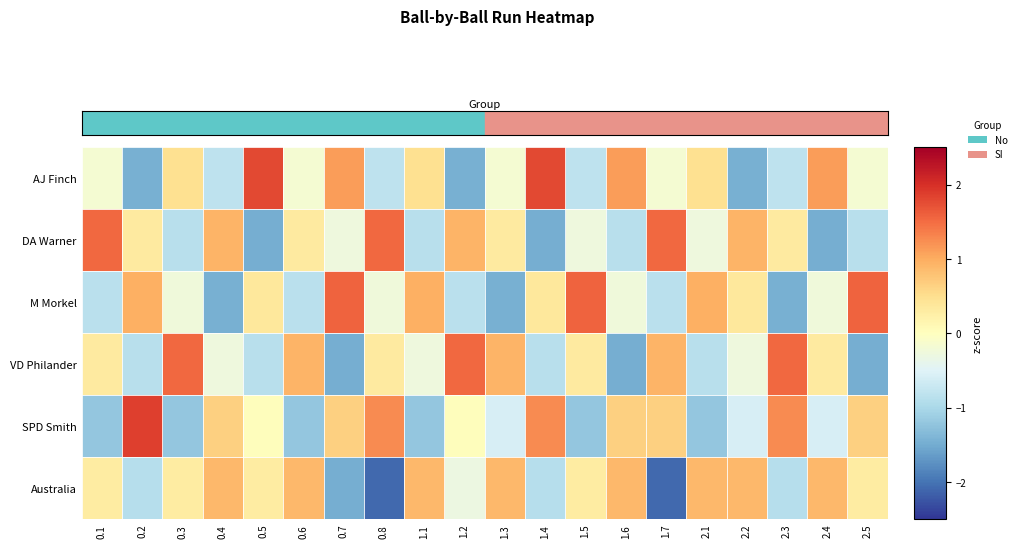

Reading right to left, what are all the values shown in this chart?

AJ Finch: 2.5=-0.2	2.4=1.1	2.3=-0.8	2.2=-1.5	2.1=0.5	1.7=-0.2	1.6=1.1	1.5=-0.8	1.4=1.8	1.3=-0.2	1.2=-1.5	1.1=0.5	0.8=-0.8	0.7=1.1	0.6=-0.2	0.5=1.8	0.4=-0.8	0.3=0.5	0.2=-1.5	0.1=-0.2
DA Warner: 2.5=-0.9	2.4=-1.5	2.3=0.3	2.2=0.9	2.1=-0.3	1.7=1.5	1.6=-0.9	1.5=-0.3	1.4=-1.5	1.3=0.3	1.2=0.9	1.1=-0.9	0.8=1.5	0.7=-0.3	0.6=0.3	0.5=-1.5	0.4=0.9	0.3=-0.9	0.2=0.3	0.1=1.5
M Morkel: 2.5=1.6	2.4=-0.2	2.3=-1.4	2.2=0.4	2.1=1.0	1.7=-0.8	1.6=-0.2	1.5=1.6	1.4=0.4	1.3=-1.4	1.2=-0.8	1.1=1.0	0.8=-0.2	0.7=1.6	0.6=-0.8	0.5=0.4	0.4=-1.4	0.3=-0.2	0.2=1.0	0.1=-0.8
VD Philander: 2.5=-1.5	2.4=0.3	2.3=1.5	2.2=-0.3	2.1=-0.9	1.7=0.9	1.6=-1.5	1.5=0.3	1.4=-0.9	1.3=0.9	1.2=1.5	1.1=-0.3	0.8=0.3	0.7=-1.5	0.6=0.9	0.5=-0.9	0.4=-0.3	0.3=1.5	0.2=-0.9	0.1=0.3
SPD Smith: 2.5=0.6	2.4=-0.6	2.3=1.3	2.2=-0.6	2.1=-1.2	1.7=0.6	1.6=0.6	1.5=-1.2	1.4=1.3	1.3=-0.6	1.2=0.0	1.1=-1.2	0.8=1.3	0.7=0.6	0.6=-1.2	0.5=0.0	0.4=0.6	0.3=-1.2	0.2=1.9	0.1=-1.2
Australia: 2.5=0.3	2.4=0.9	2.3=-0.9	2.2=0.9	2.1=0.9	1.7=-2.1	1.6=0.9	1.5=0.3	1.4=-0.9	1.3=0.9	1.2=-0.3	1.1=0.9	0.8=-2.1	0.7=-1.5	0.6=0.9	0.5=0.3	0.4=0.9	0.3=0.3	0.2=-0.9	0.1=0.3